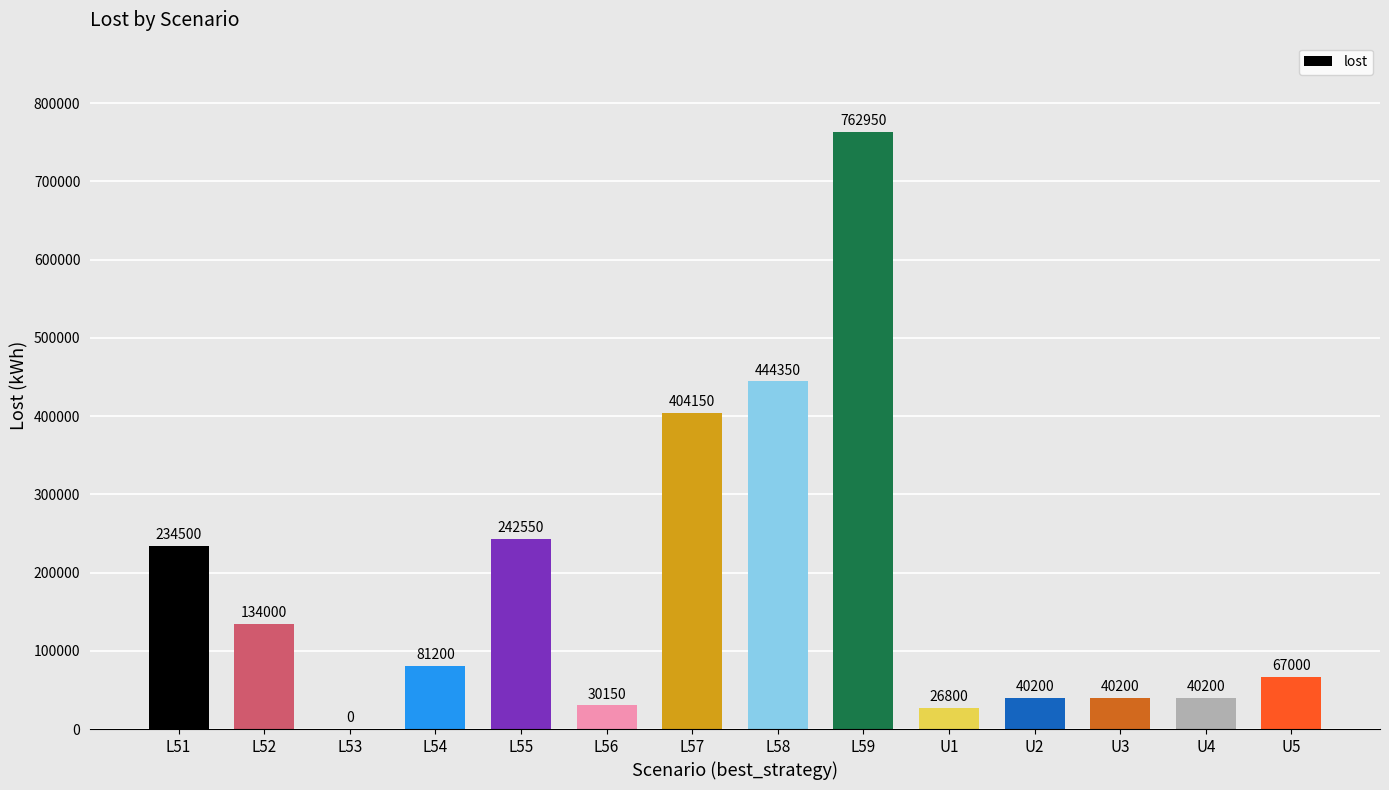

What is the sum of all values?

2548250